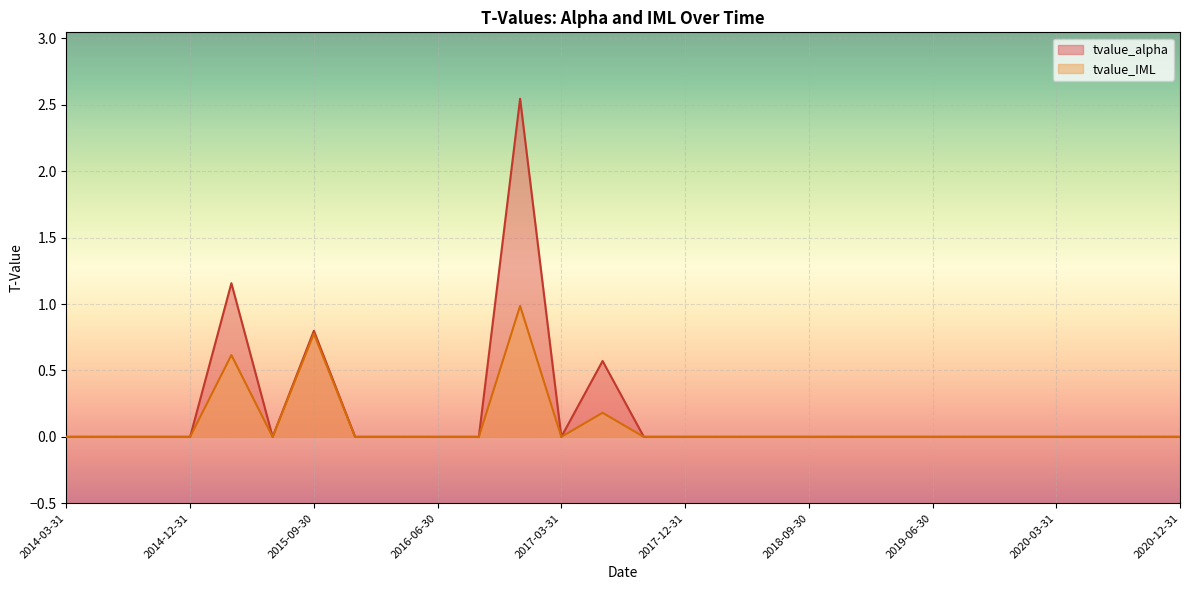

Which category has the highest value across all series?

2016-12-31